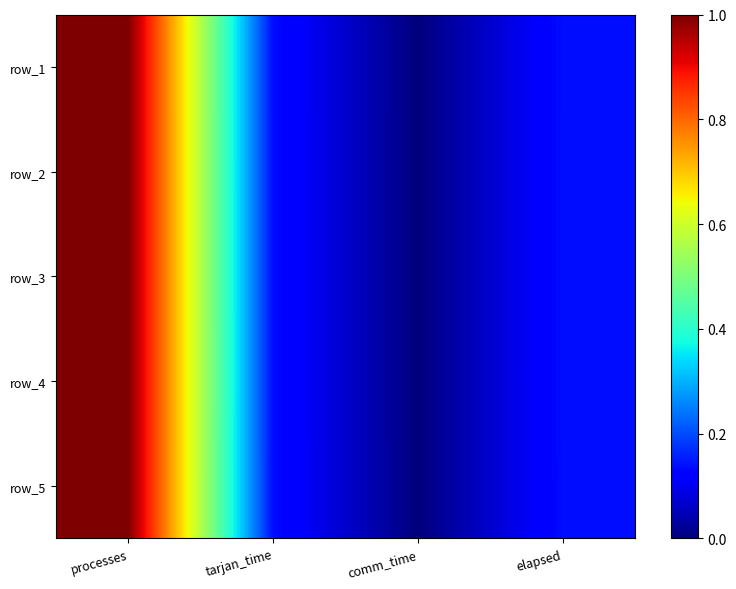

At how many categories does at least one series exceed 0?

3